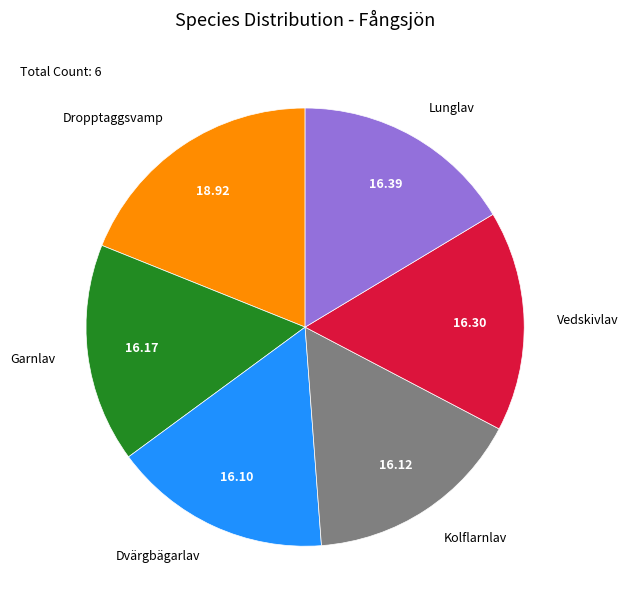

Do Vedskivlav and Kolflarnlav together represent more than half of the pie?

No